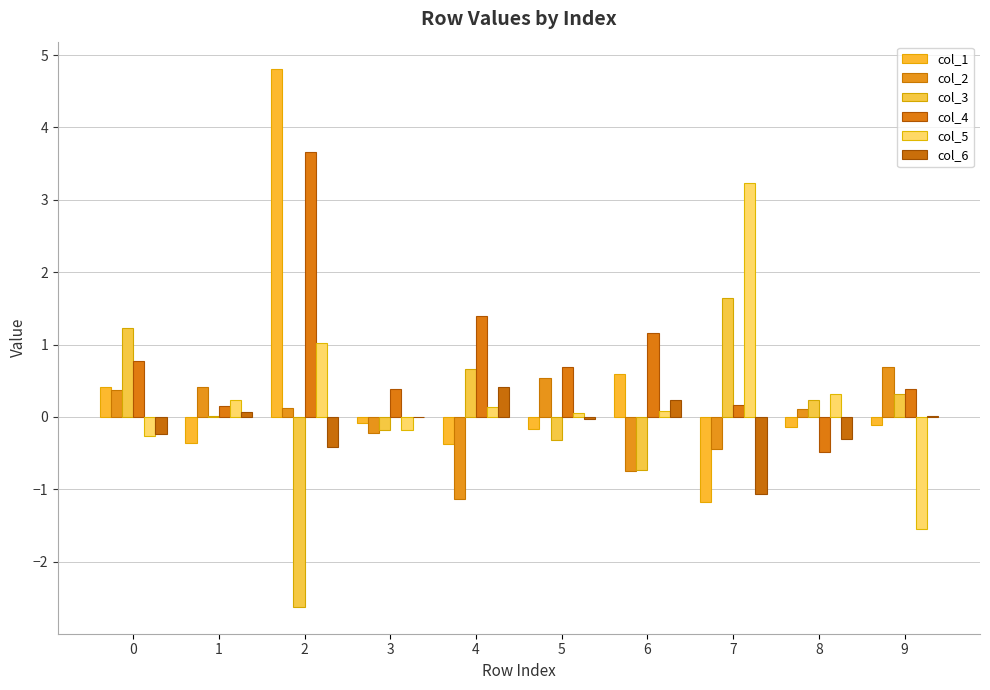

Are the bars horizontal?

No